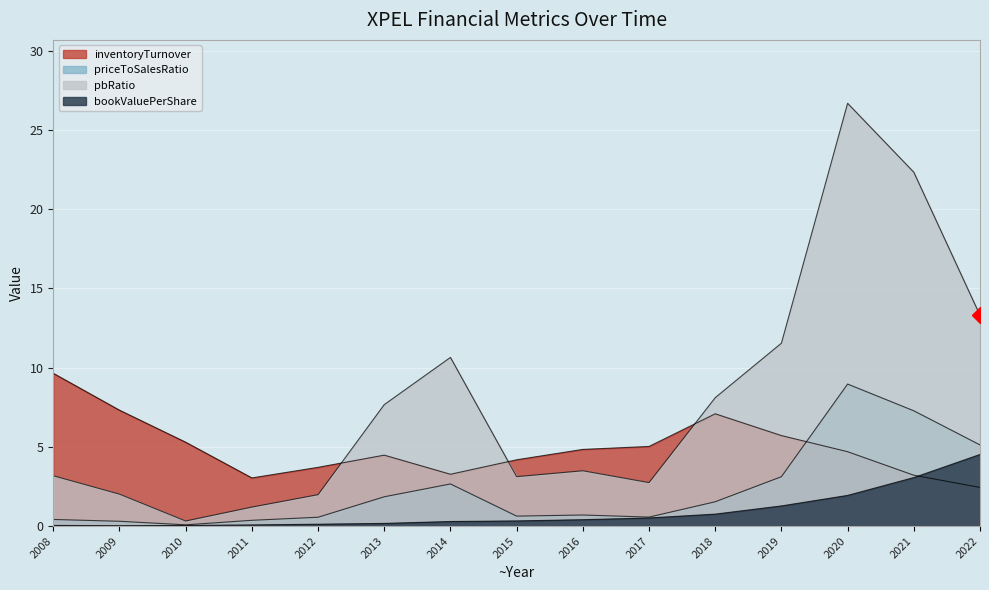

Reading left to right, extract all data points from this chart.

inventoryTurnover: 9.6	7.3	5.3	3.0	3.7	4.5	3.3	4.2	4.8	5.0	7.1	5.7	4.7	3.2	2.4
priceToSalesRatio: 0.4	0.3	0.1	0.4	0.6	1.8	2.7	0.6	0.7	0.6	1.5	3.1	9.0	7.3	5.1
pbRatio: 3.2	2.0	0.3	1.2	2.0	7.7	10.6	3.1	3.5	2.7	8.1	11.5	26.7	22.3	13.3
bookValuePerShare: 0.0	0.0	0.0	0.1	0.1	0.2	0.3	0.3	0.4	0.5	0.8	1.3	1.9	3.1	4.5